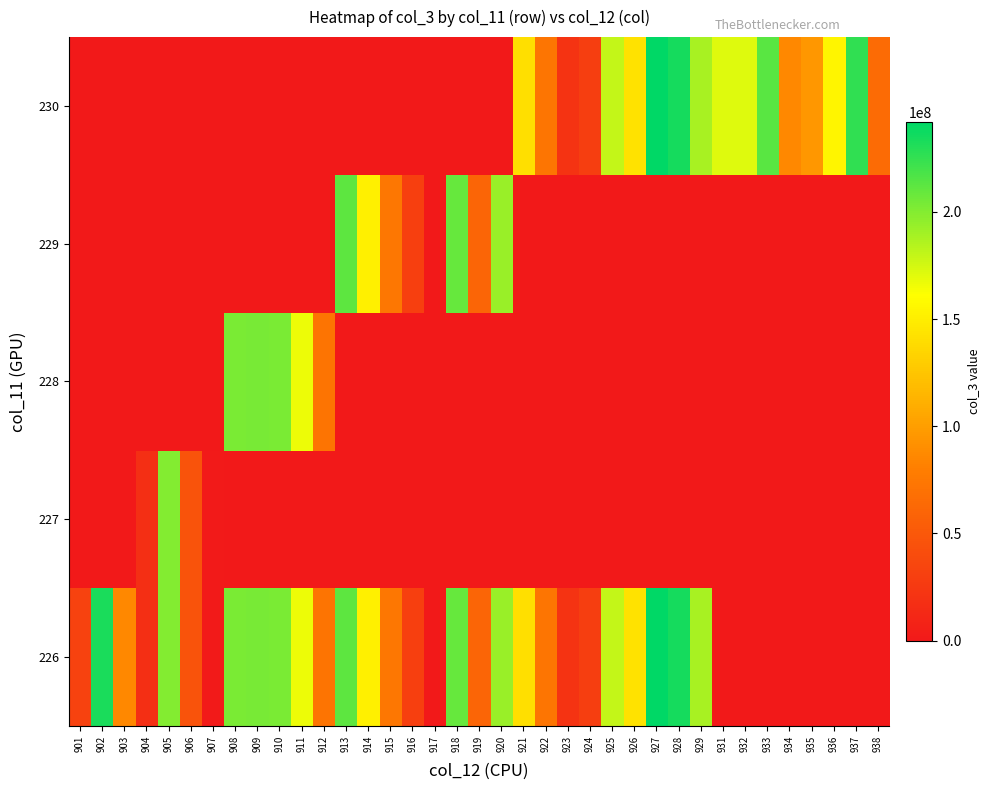

What is the difference between the highest and lowest values at 915?

74161376